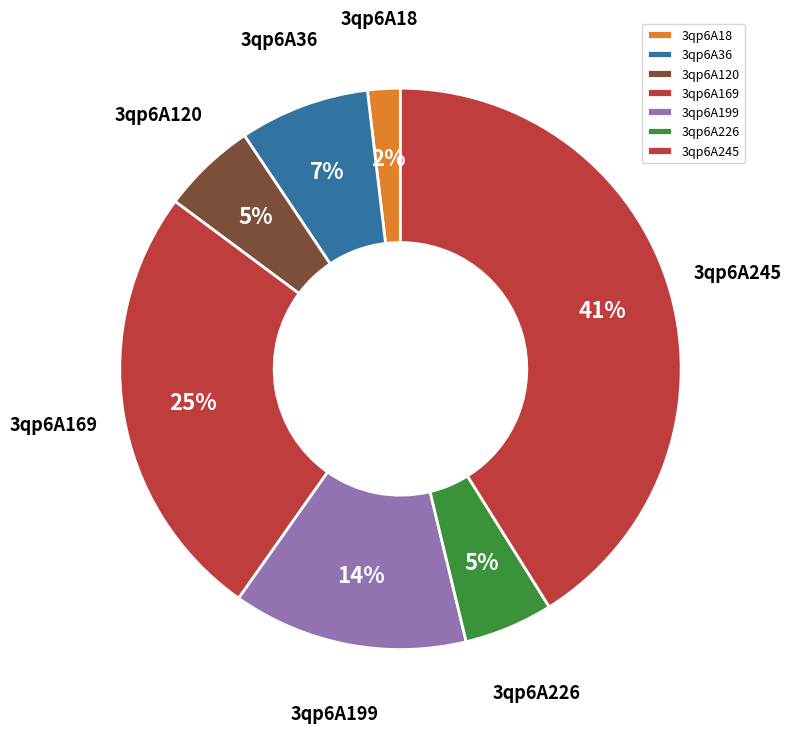

True or false: 3qp6A226 accounts for 5% of the total.

True